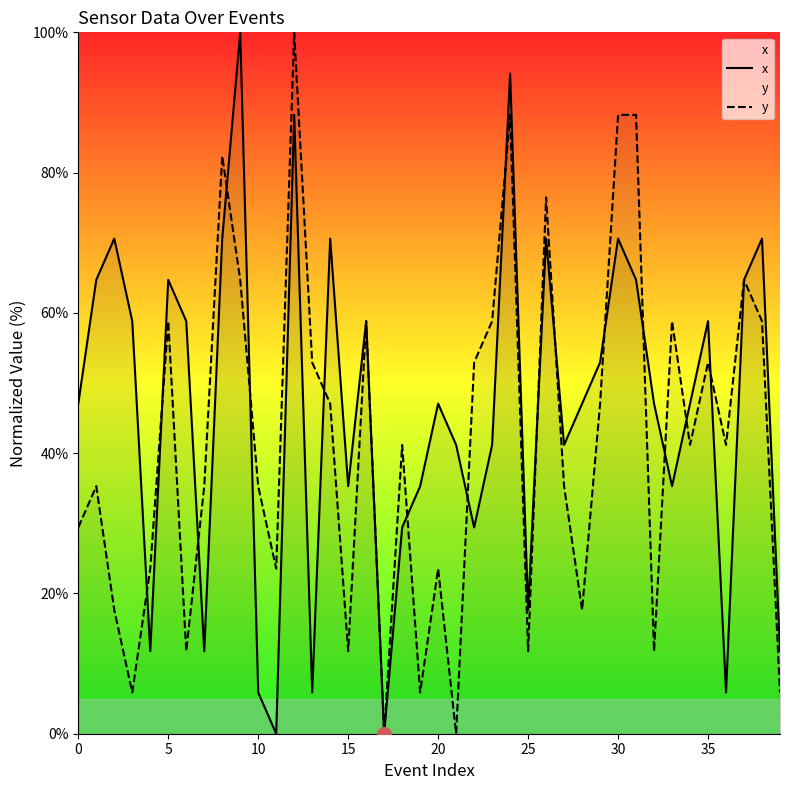

How many lines are shown in the chart?

2